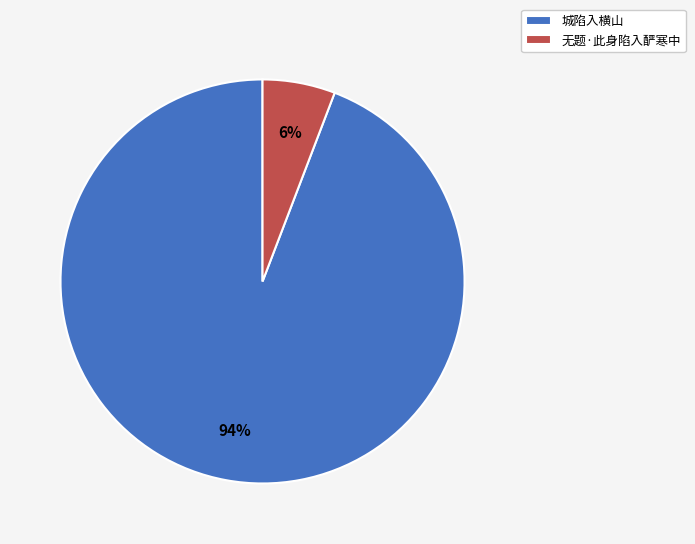

To the nearest percent, what percentage of the pie is 无题·此身陷入酽寒中?

6%